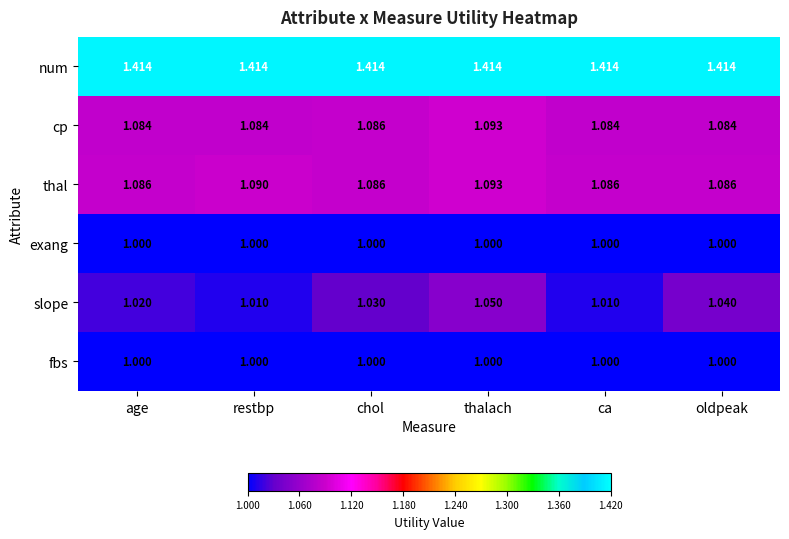

Which series changed the most between ca and oldpeak?

slope